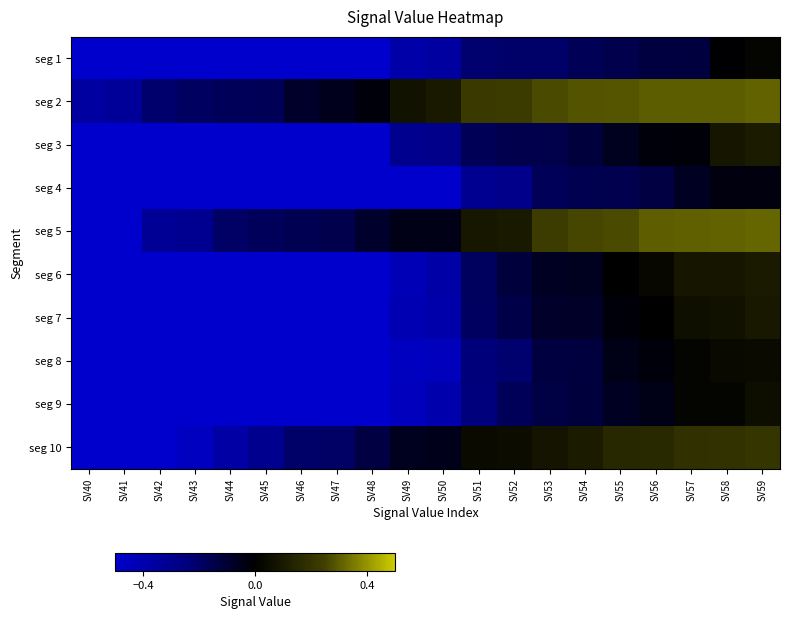

Reading right to left, what are all the values shown in this chart?

seg 1: SV59=0.0	SV58=-0.0	SV57=-0.1	SV56=-0.1	SV55=-0.2	SV54=-0.2	SV53=-0.2	SV52=-0.2	SV51=-0.2	SV50=-0.4	SV49=-0.4	SV48=-0.5	SV47=-0.5	SV46=-0.5	SV45=-0.5	SV44=-0.5	SV43=-0.5	SV42=-0.5	SV41=-0.5	SV40=-0.5
seg 2: SV59=0.3	SV58=0.3	SV57=0.3	SV56=0.3	SV55=0.3	SV54=0.3	SV53=0.3	SV52=0.2	SV51=0.2	SV50=0.1	SV49=0.1	SV48=-0.0	SV47=-0.1	SV46=-0.1	SV45=-0.2	SV44=-0.2	SV43=-0.2	SV42=-0.2	SV41=-0.3	SV40=-0.4
seg 3: SV59=0.1	SV58=0.1	SV57=-0.0	SV56=-0.0	SV55=-0.1	SV54=-0.1	SV53=-0.1	SV52=-0.2	SV51=-0.2	SV50=-0.3	SV49=-0.3	SV48=-0.5	SV47=-0.5	SV46=-0.5	SV45=-0.5	SV44=-0.5	SV43=-0.5	SV42=-0.5	SV41=-0.5	SV40=-0.5
seg 4: SV59=-0.0	SV58=-0.0	SV57=-0.1	SV56=-0.1	SV55=-0.2	SV54=-0.2	SV53=-0.2	SV52=-0.3	SV51=-0.3	SV50=-0.5	SV49=-0.5	SV48=-0.5	SV47=-0.5	SV46=-0.5	SV45=-0.5	SV44=-0.5	SV43=-0.5	SV42=-0.5	SV41=-0.5	SV40=-0.5
seg 5: SV59=0.3	SV58=0.3	SV57=0.3	SV56=0.3	SV55=0.3	SV54=0.3	SV53=0.2	SV52=0.1	SV51=0.1	SV50=-0.0	SV49=-0.0	SV48=-0.1	SV47=-0.2	SV46=-0.2	SV45=-0.2	SV44=-0.2	SV43=-0.3	SV42=-0.3	SV41=-0.5	SV40=-0.5
seg 6: SV59=0.1	SV58=0.1	SV57=0.1	SV56=0.0	SV55=-0.0	SV54=-0.1	SV53=-0.1	SV52=-0.1	SV51=-0.2	SV50=-0.4	SV49=-0.4	SV48=-0.5	SV47=-0.5	SV46=-0.5	SV45=-0.5	SV44=-0.5	SV43=-0.5	SV42=-0.5	SV41=-0.5	SV40=-0.5
seg 7: SV59=0.1	SV58=0.1	SV57=0.1	SV56=-0.0	SV55=-0.0	SV54=-0.1	SV53=-0.1	SV52=-0.1	SV51=-0.2	SV50=-0.4	SV49=-0.4	SV48=-0.5	SV47=-0.5	SV46=-0.5	SV45=-0.5	SV44=-0.5	SV43=-0.5	SV42=-0.5	SV41=-0.5	SV40=-0.5
seg 8: SV59=0.0	SV58=0.0	SV57=0.0	SV56=-0.0	SV55=-0.0	SV54=-0.1	SV53=-0.1	SV52=-0.2	SV51=-0.2	SV50=-0.5	SV49=-0.5	SV48=-0.5	SV47=-0.5	SV46=-0.5	SV45=-0.5	SV44=-0.5	SV43=-0.5	SV42=-0.5	SV41=-0.5	SV40=-0.5
seg 9: SV59=0.1	SV58=0.0	SV57=0.0	SV56=-0.0	SV55=-0.1	SV54=-0.1	SV53=-0.1	SV52=-0.2	SV51=-0.2	SV50=-0.4	SV49=-0.5	SV48=-0.5	SV47=-0.5	SV46=-0.5	SV45=-0.5	SV44=-0.5	SV43=-0.5	SV42=-0.5	SV41=-0.5	SV40=-0.5
seg 10: SV59=0.2	SV58=0.2	SV57=0.2	SV56=0.2	SV55=0.2	SV54=0.1	SV53=0.1	SV52=0.0	SV51=0.0	SV50=-0.1	SV49=-0.1	SV48=-0.1	SV47=-0.2	SV46=-0.2	SV45=-0.3	SV44=-0.4	SV43=-0.5	SV42=-0.5	SV41=-0.5	SV40=-0.5